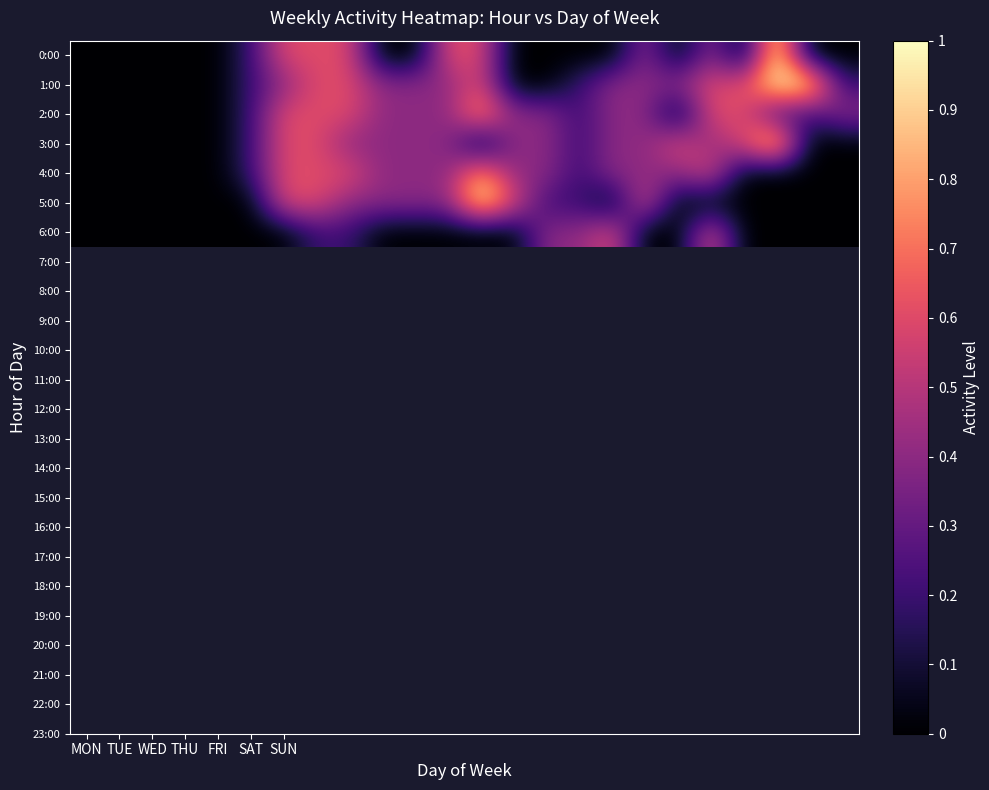

Reading left to right, extract all data points from this chart.

0:00: 0.0	0.0	0.0	0.0	0.0	0.2	0.6	0.6	0.6	0.0	0.0	0.6	0.6	0.0	0.0	0.0	0.0	0.4	0.0	0.4	0.0	1.0	0.0	0.0
1:00: 0.0	0.0	0.0	0.0	0.0	0.2	0.4	0.6	0.6	0.4	0.4	0.4	0.6	0.0	0.0	0.2	0.4	0.4	0.4	0.6	0.6	1.0	1.0	0.2
2:00: 0.0	0.0	0.0	0.0	0.0	0.2	0.6	0.6	0.6	0.4	0.4	0.4	0.8	0.4	0.4	0.2	0.4	0.4	0.0	0.6	0.6	0.2	0.2	0.4
3:00: 0.0	0.0	0.0	0.0	0.0	0.2	0.6	0.6	0.4	0.4	0.4	0.4	0.0	0.4	0.4	0.2	0.4	0.4	0.6	0.4	0.6	1.0	0.0	0.0
4:00: 0.0	0.0	0.0	0.0	0.0	0.2	0.6	0.6	0.6	0.4	0.4	0.4	0.8	0.4	0.4	0.2	0.4	0.4	0.4	0.6	0.0	0.0	0.0	0.0
5:00: 0.0	0.0	0.0	0.0	0.0	0.0	0.6	0.6	0.4	0.4	0.4	0.4	1.0	0.6	0.2	0.2	0.0	0.6	0.0	0.0	0.0	0.0	0.0	0.0
6:00: 0.0	0.0	0.0	0.0	0.0	0.0	0.0	0.2	0.2	0.0	0.0	0.0	0.0	0.0	0.4	0.4	0.6	0.0	0.0	0.6	0.0	0.0	0.0	0.0